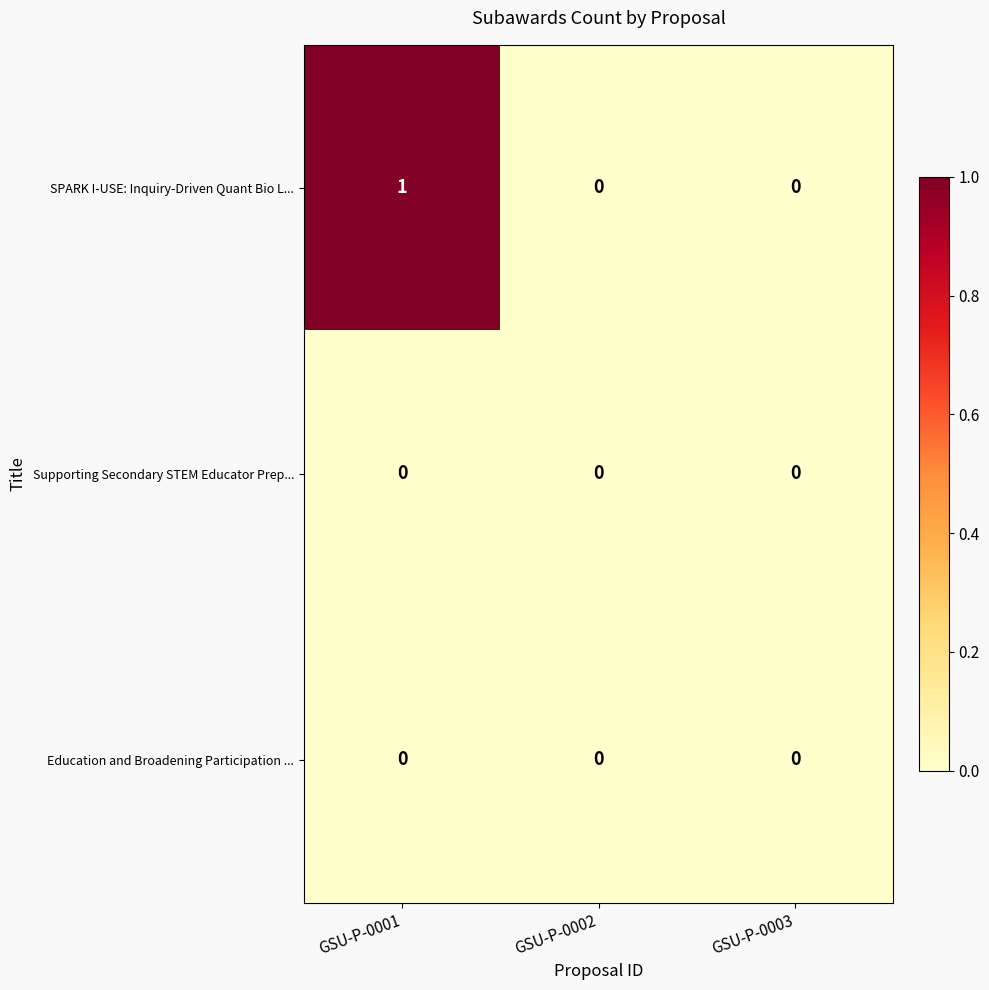

Is it true that SPARK I-USE: Inquiry-Driven Quant Bio L... equals 2 at GSU-P-0001?

False